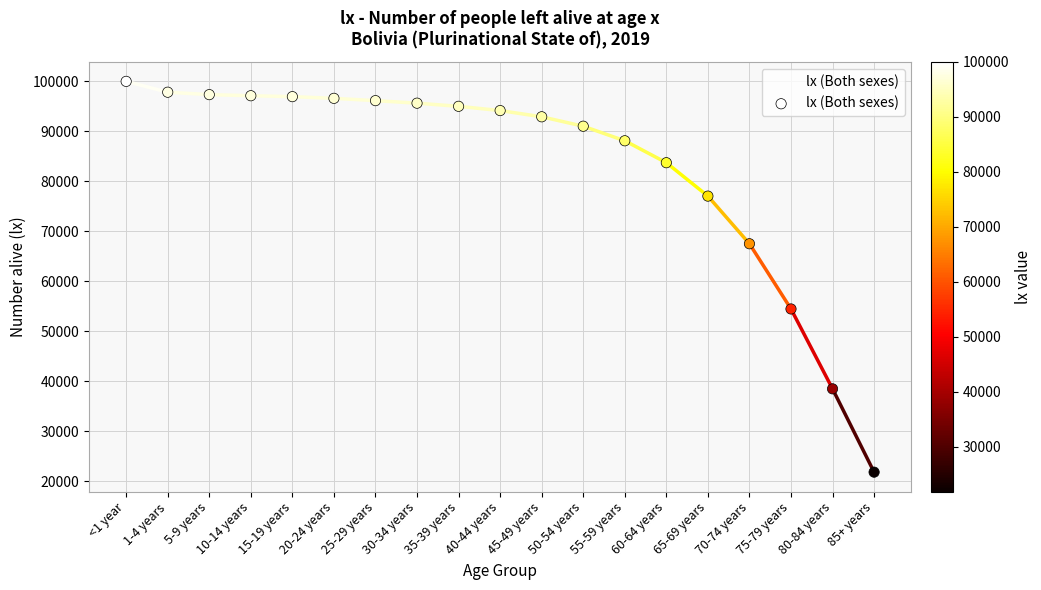

Approximately how many times larger is the value at 55-59 years compared to 80-84 years?

2.3